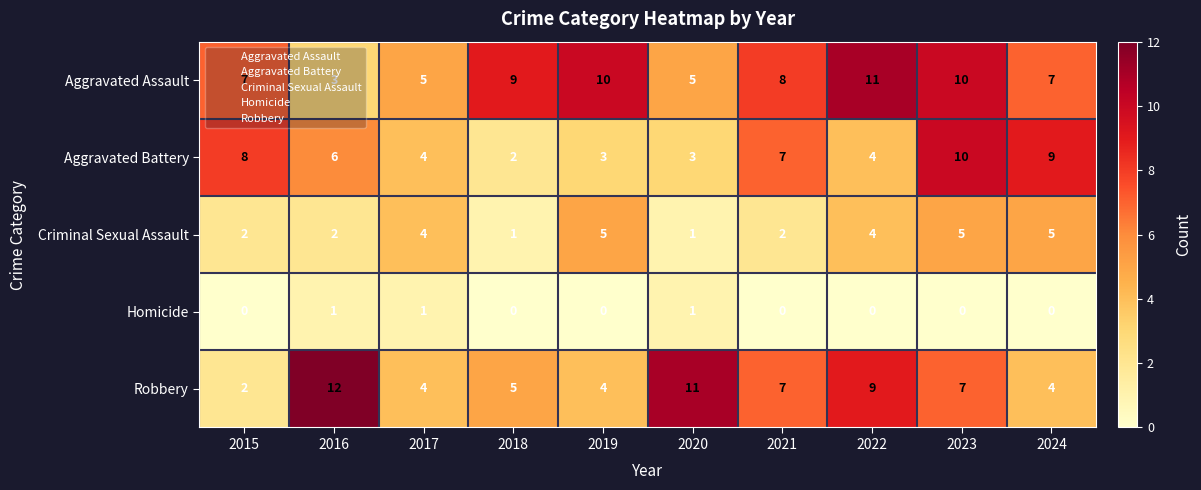

List the series in order of their peak value, lowest first.

Homicide, Criminal Sexual Assault, Aggravated Battery, Aggravated Assault, Robbery